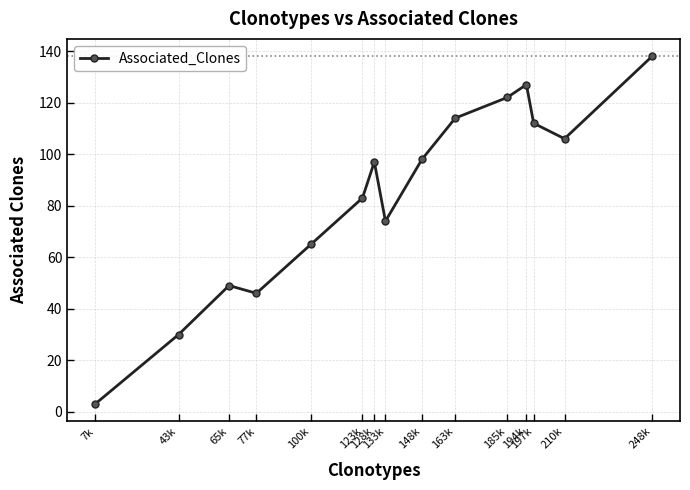

Where is the first local minimum?

77k